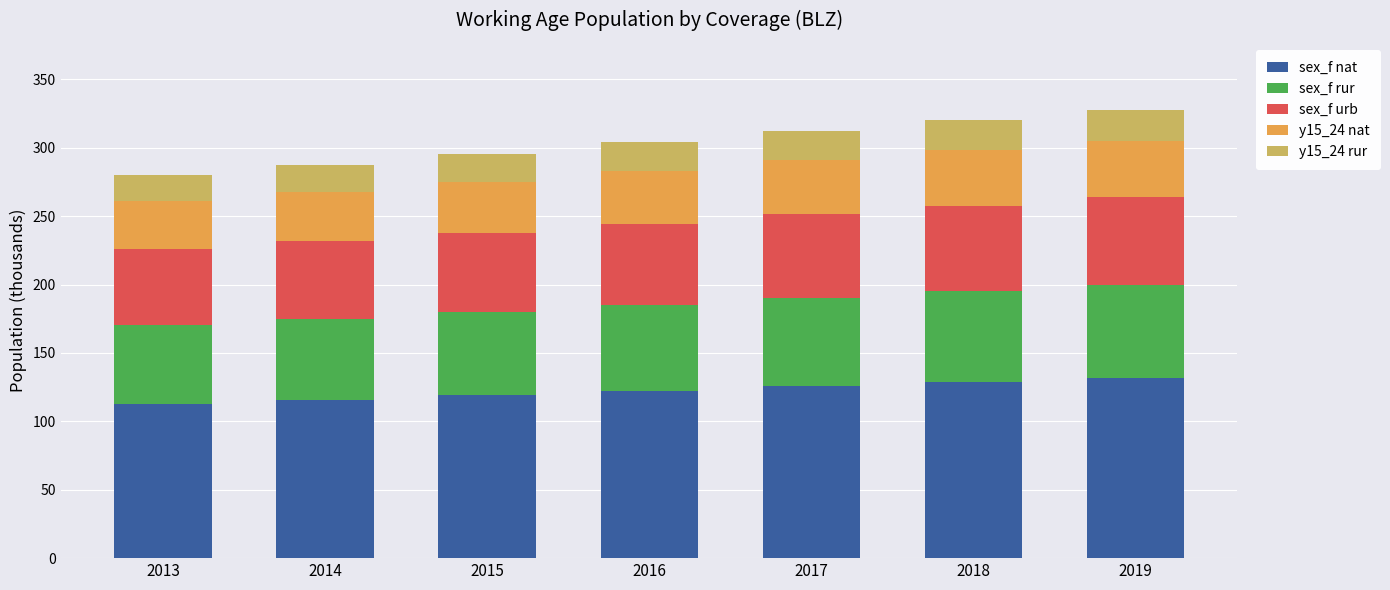

Is it true that sex_f nat equals 87.9 at 2017?

False